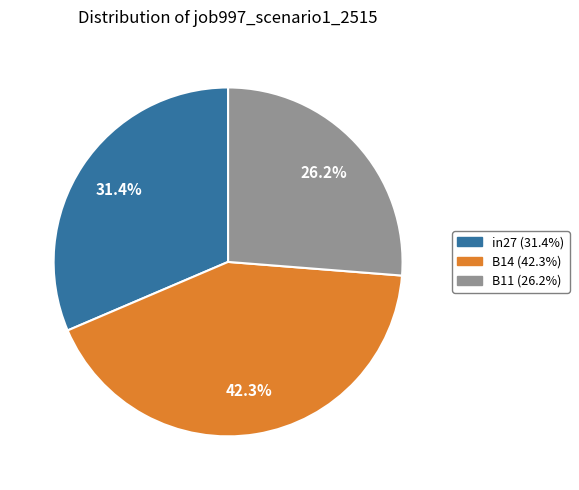

Does B14 represent more than half of the total?

No